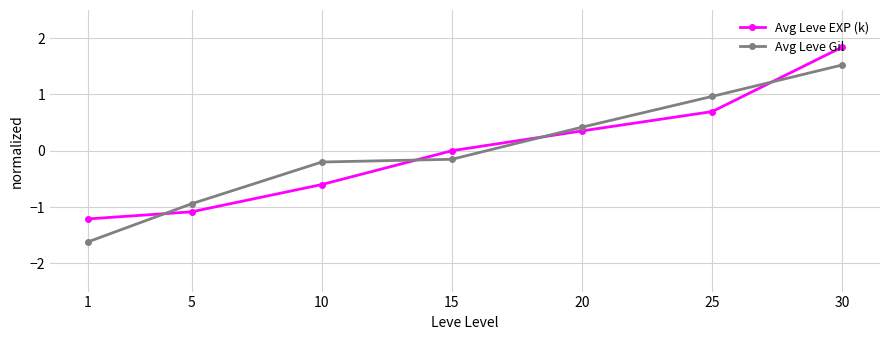

True or false: Avg Leve Gil has more than 0 points higher than both neighbors.

False